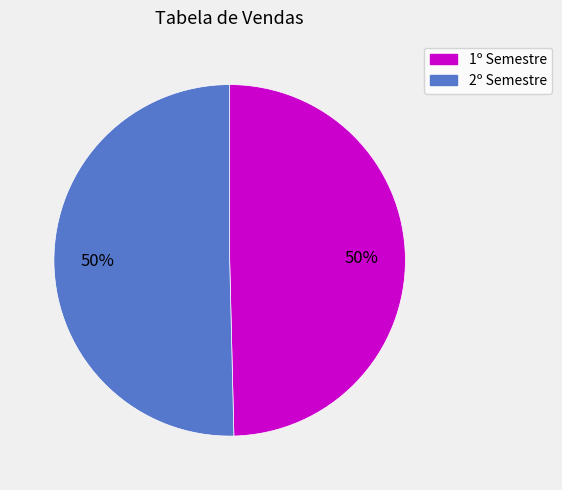

To the nearest percent, what is the average slice percentage?

50%